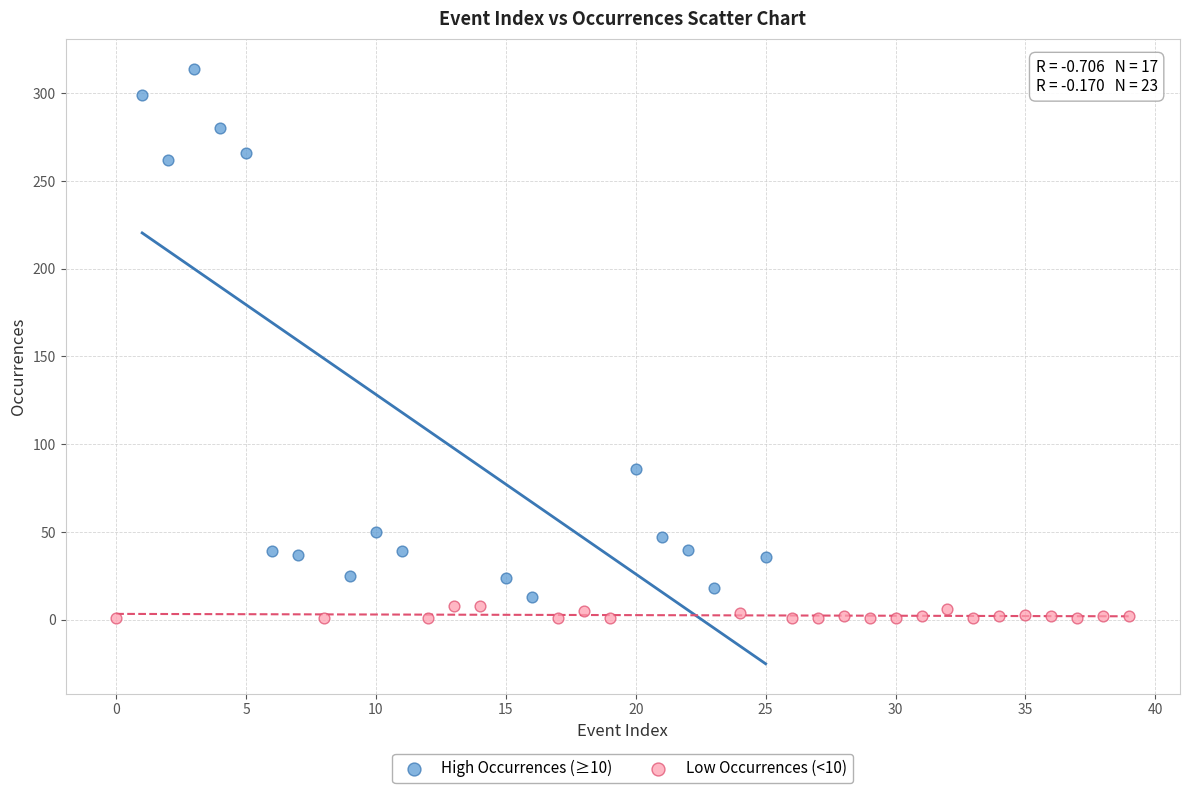

Which series has the widest spread of Y values?

High Occurrences (≥10)